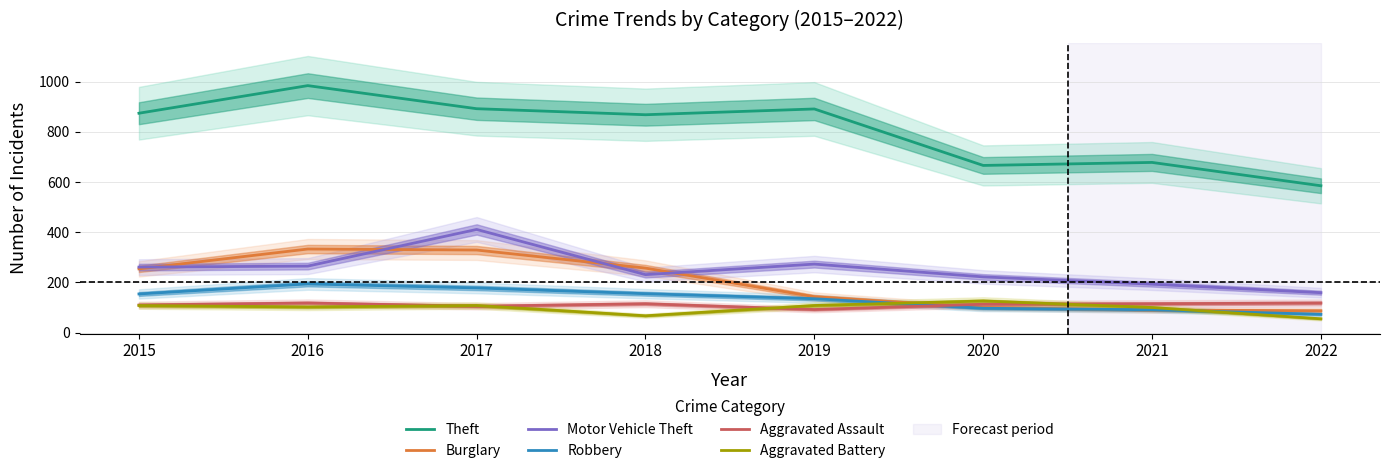

What is the lowest value of the Aggravated Battery series?

55